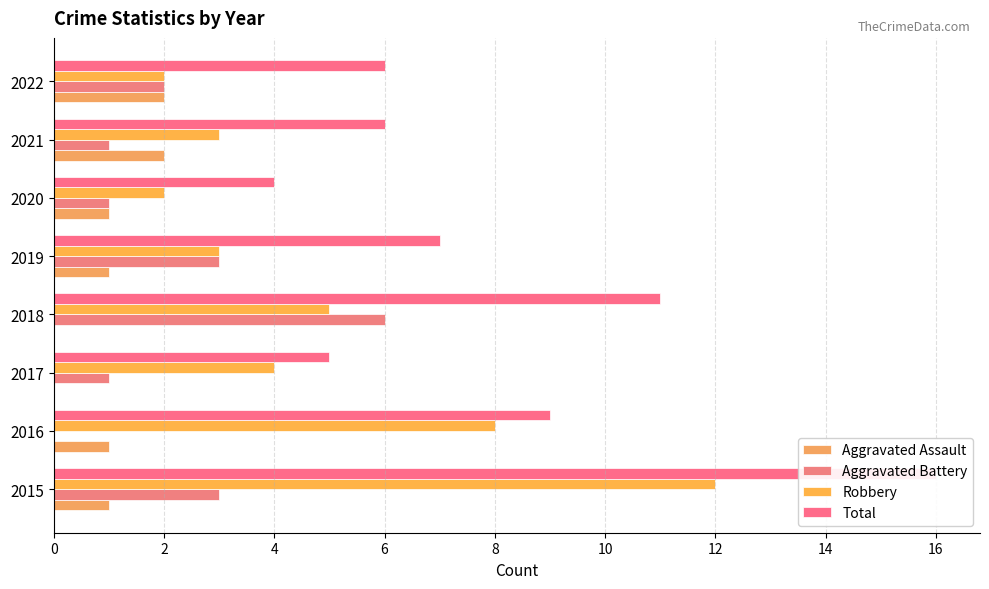

Reading right to left, what are all the values shown in this chart?

Aggravated Assault: 2	2	1	1	0	0	1	1
Aggravated Battery: 2	1	1	3	6	1	0	3
Robbery: 2	3	2	3	5	4	8	12
Total: 6	6	4	7	11	5	9	16